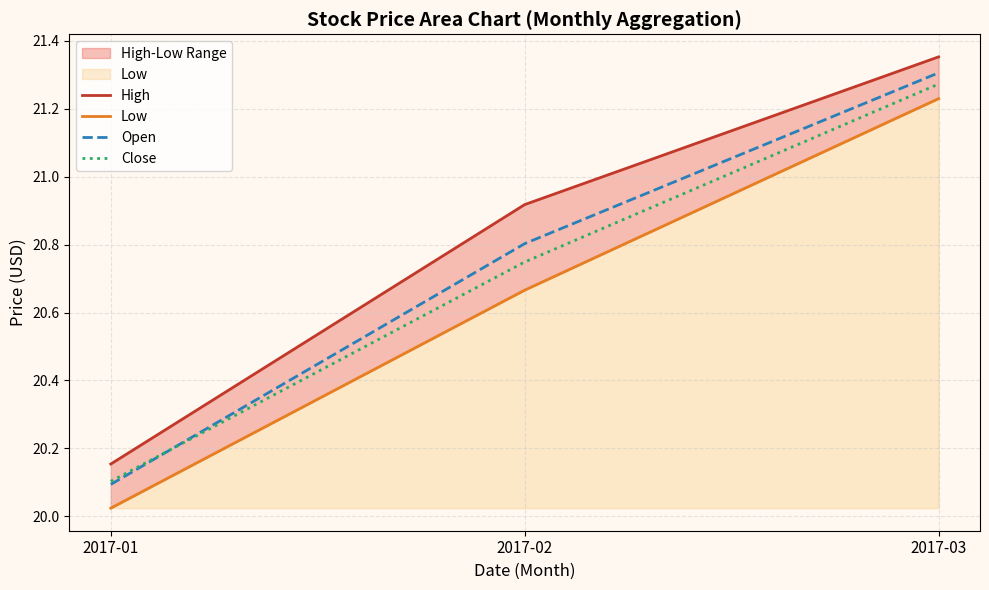

What is the difference between the Low values at 2017-01 and 2017-03?

1.2